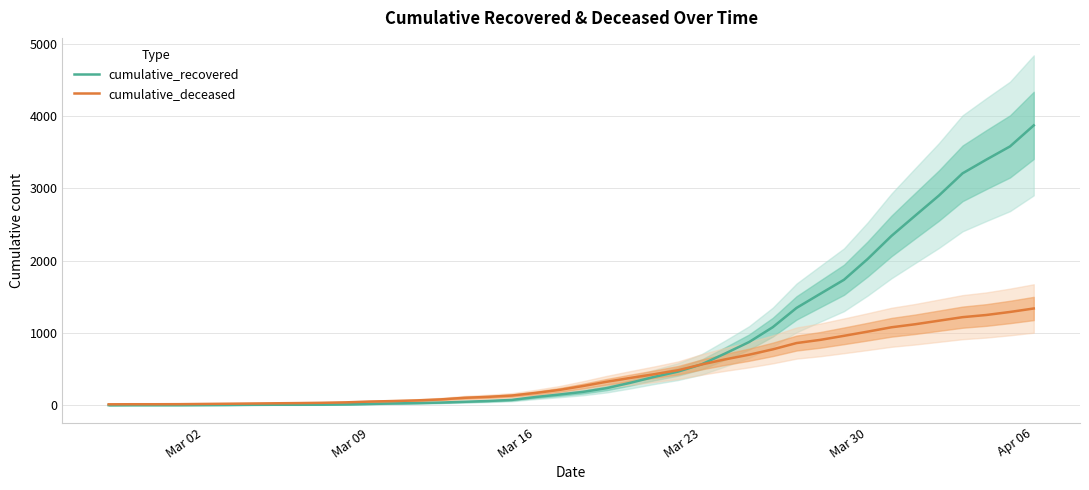

What is the value of the cumulative_deceased point at the 14th from the left?

68